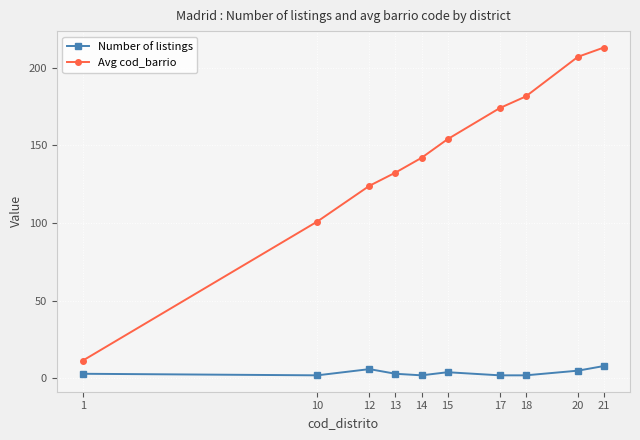

Which series has the largest total across all categories?

Avg cod_barrio